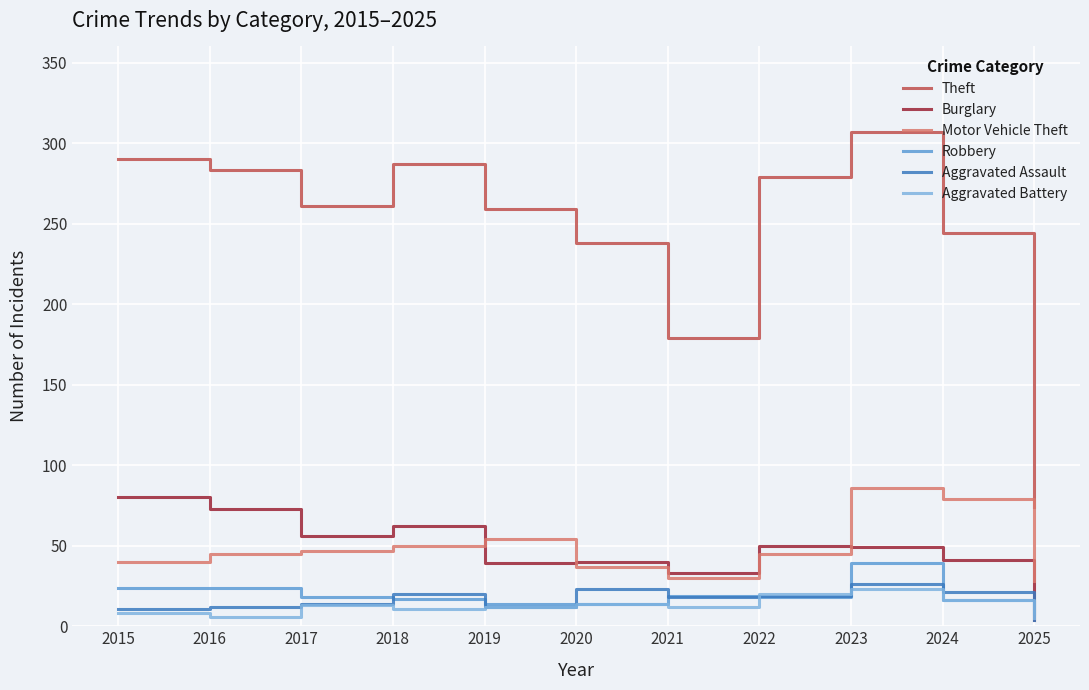

Where is Motor Vehicle Theft nearest to the value 57?

2019